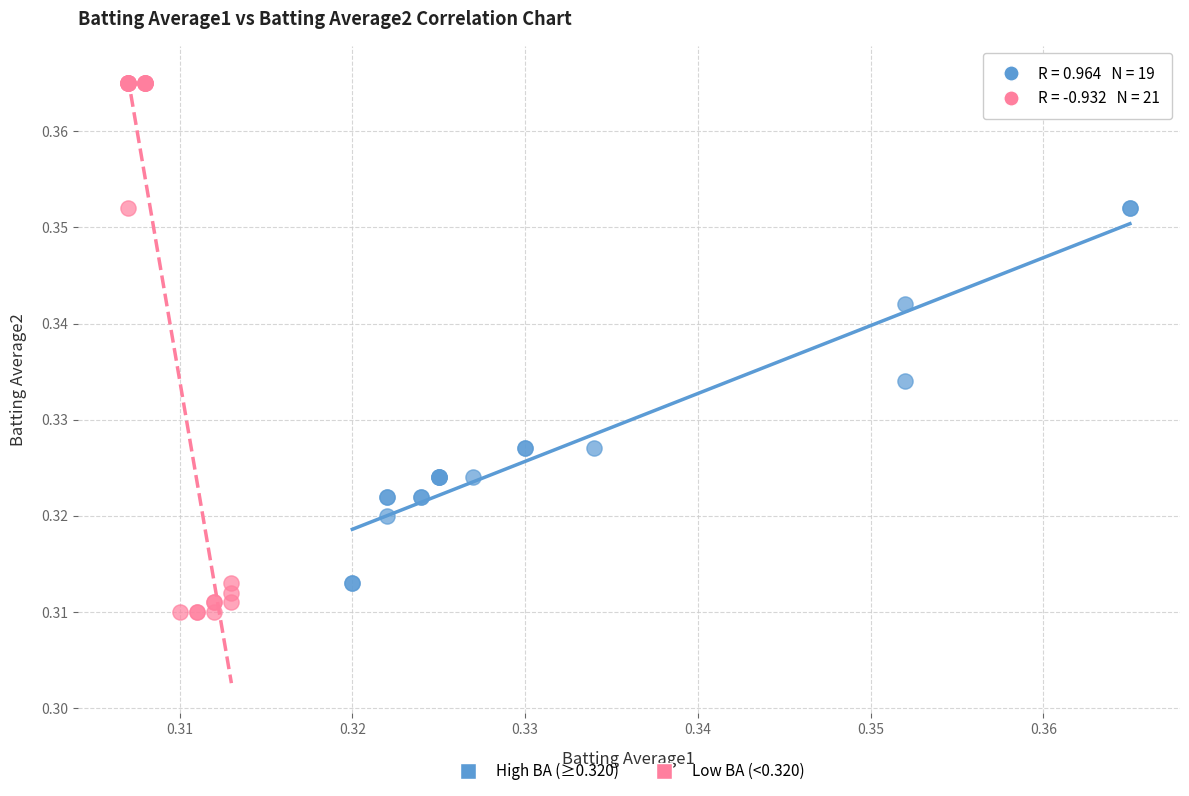

Which series has the widest spread of Y values?

Low BA (<0.320)